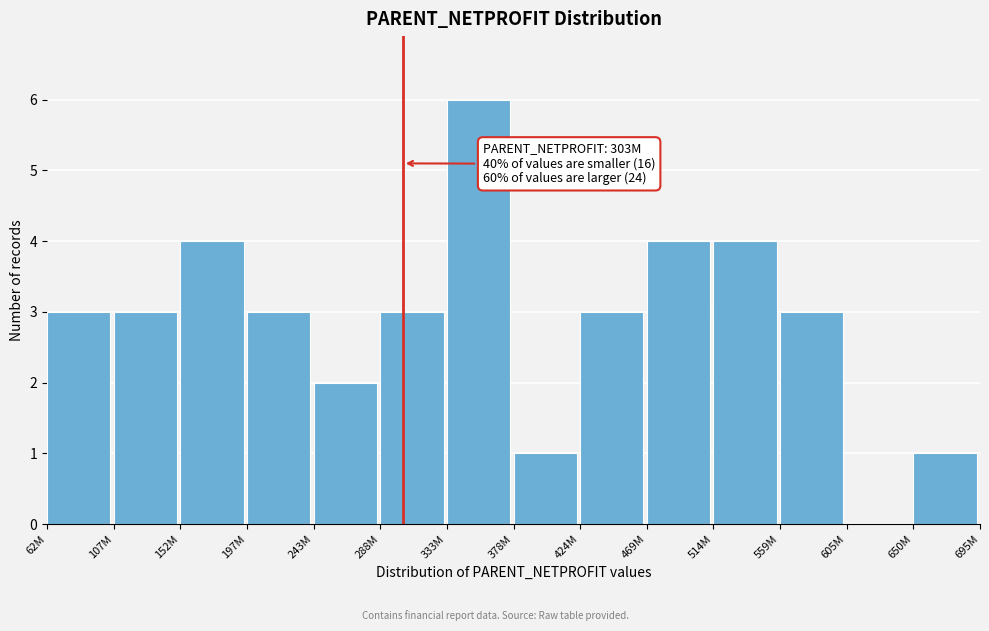

Reading right to left, list all the values displayed in this chart.

650M=1	605M=0	559M=3	514M=4	469M=4	424M=3	378M=1	333M=6	288M=3	243M=2	197M=3	152M=4	107M=3	62M=3